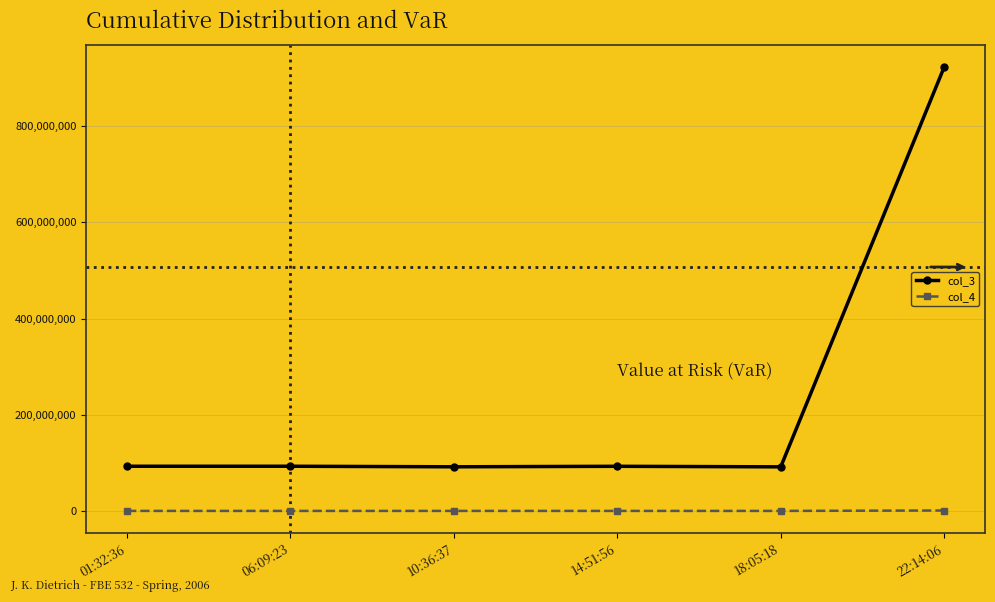

True or false: col_3 and col_4 cross at least once.

False